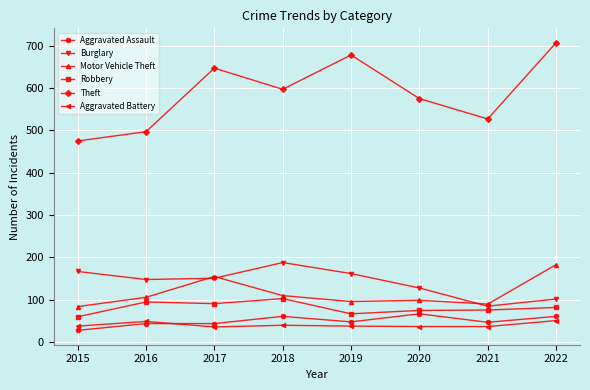

What is the approximate value of Theft at 2021, to the nearest 10?

530